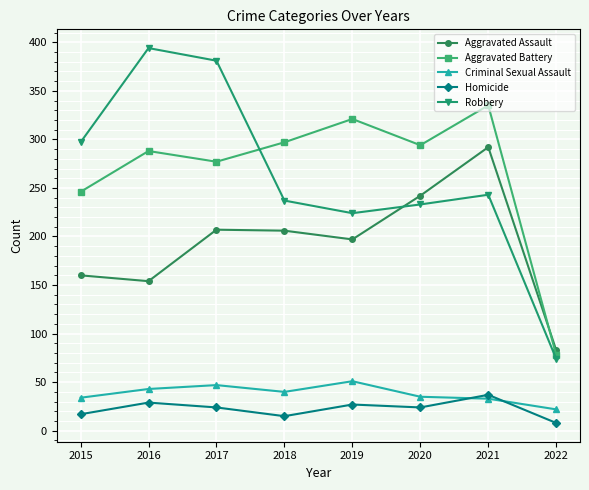

What is the total value across all series at 2019?

820